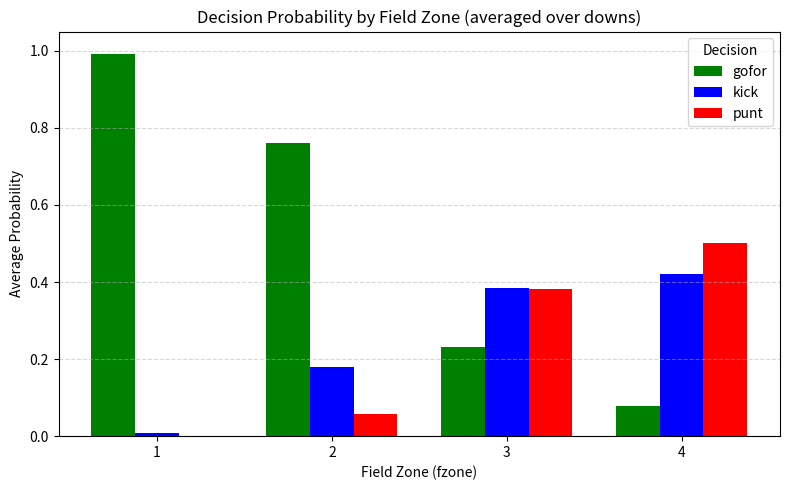

Is the value of gofor at 2 greater than the value of punt at 1?

Yes